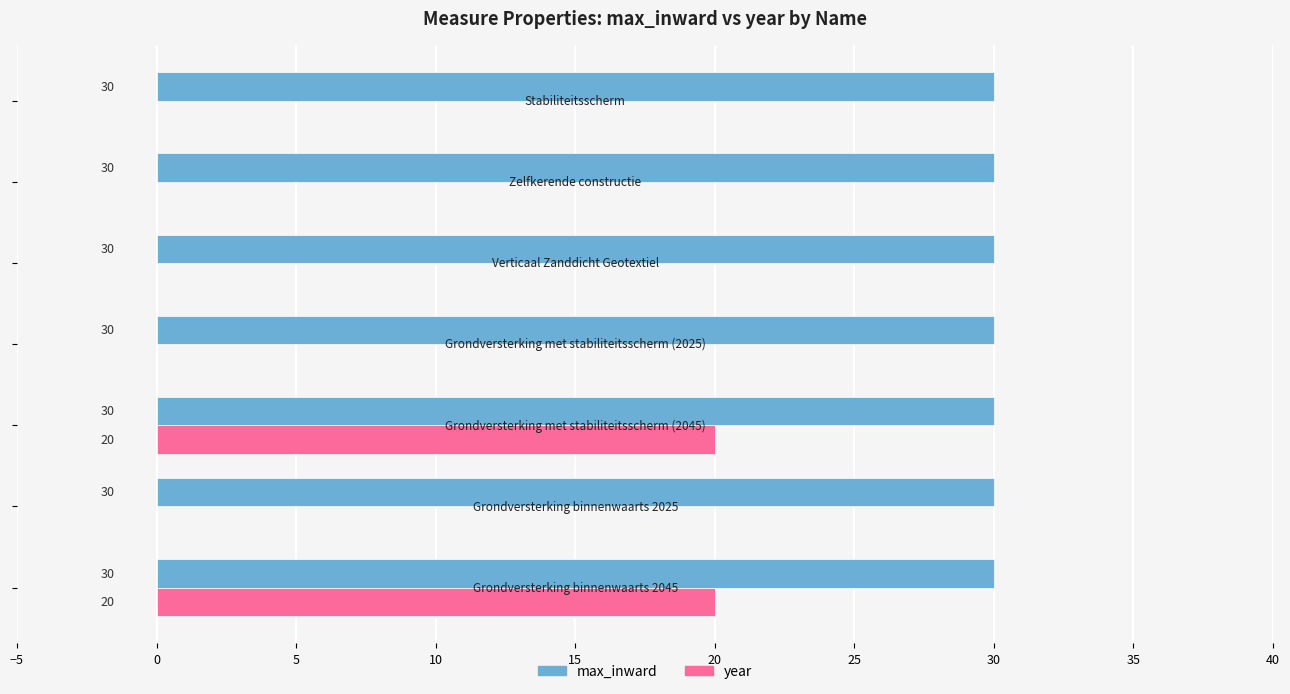

How many year values are between 0 and 20?

7